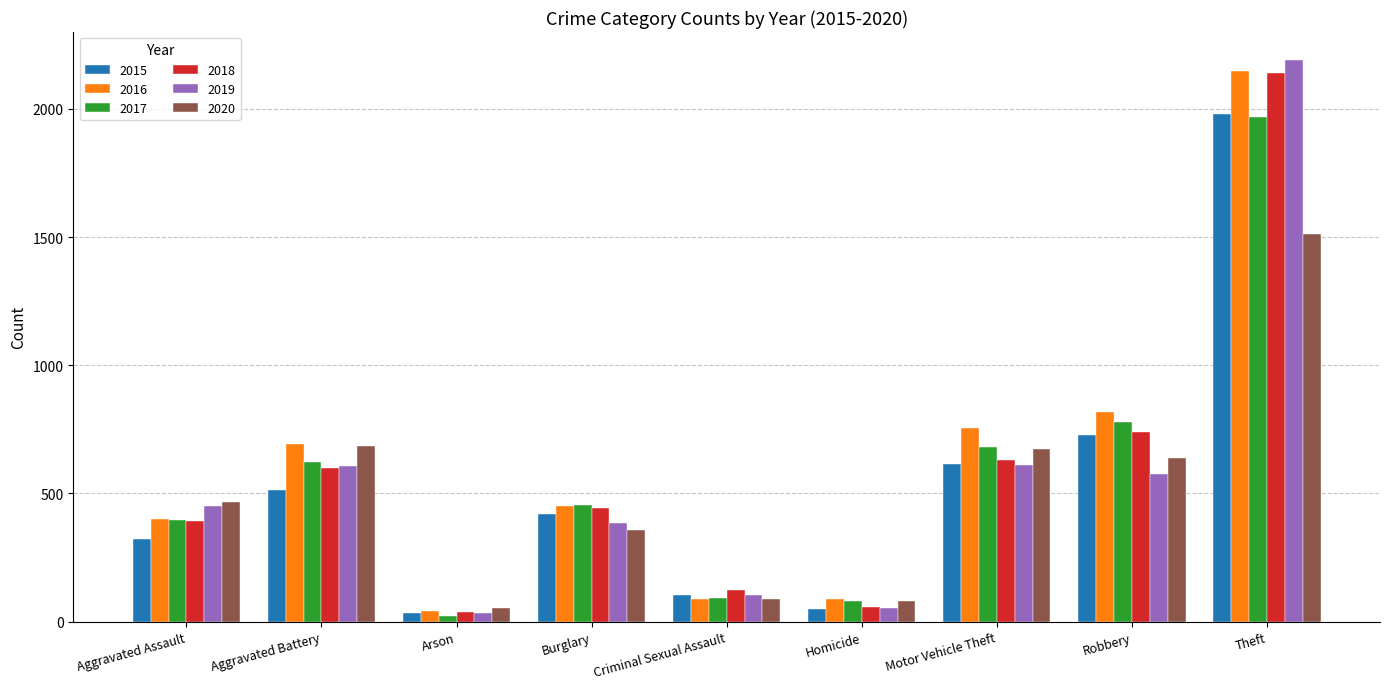

What is the maximum value for 2016?

2148